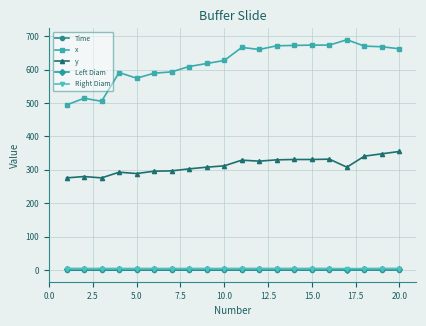

True or false: Right Diam and x cross at least once.

False